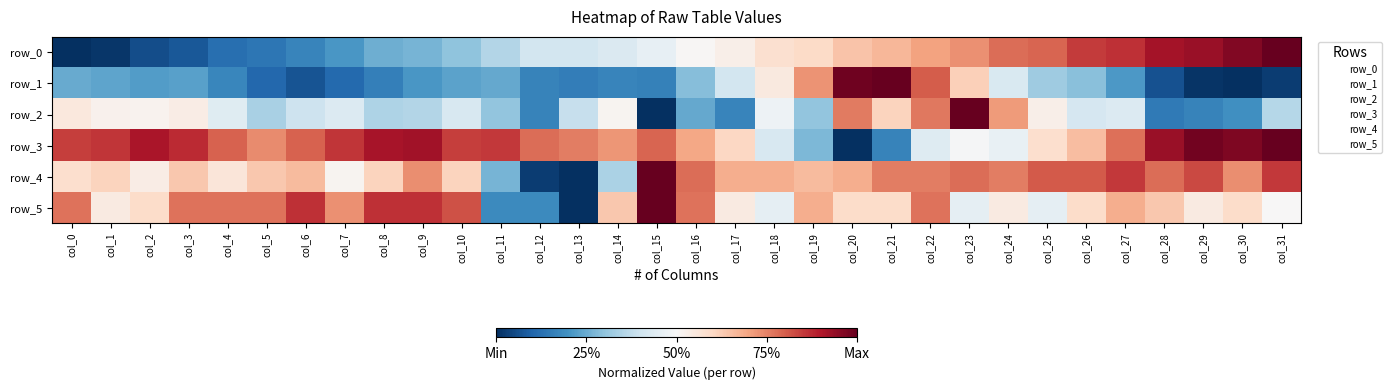

Rank the series by their maximum value, from highest to lowest.

row_0, row_1, row_2, row_3, row_4, row_5